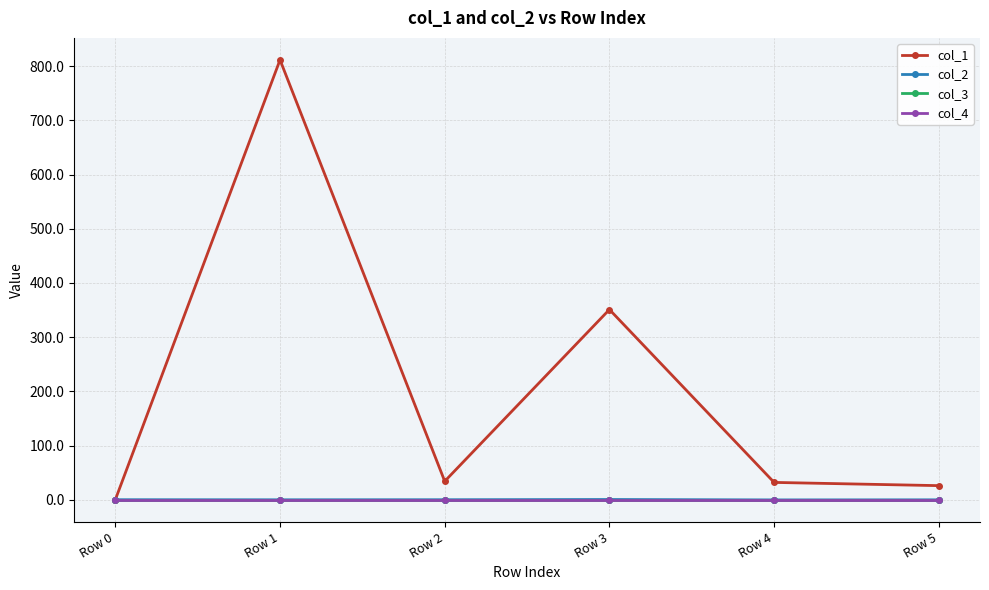

Which series has the widest spread of values?

col_1